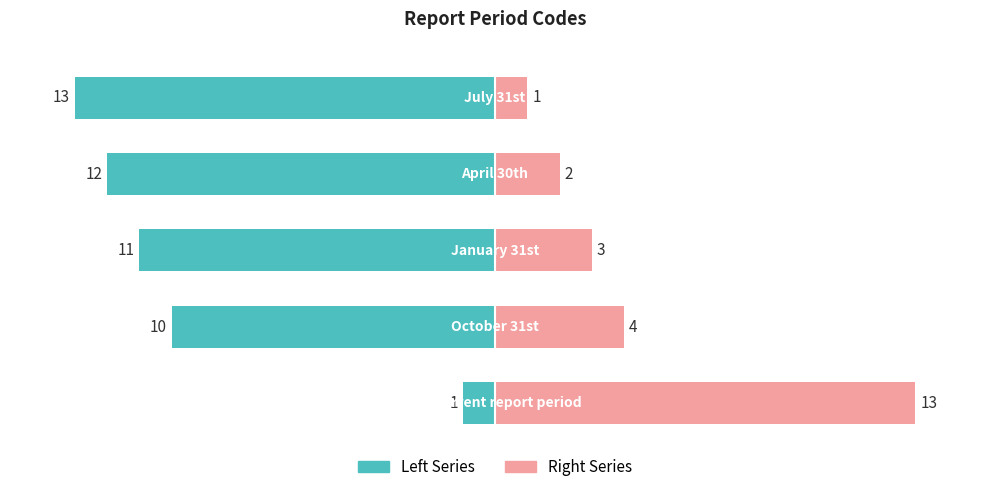

At how many categories does at least one series exceed 0?

5